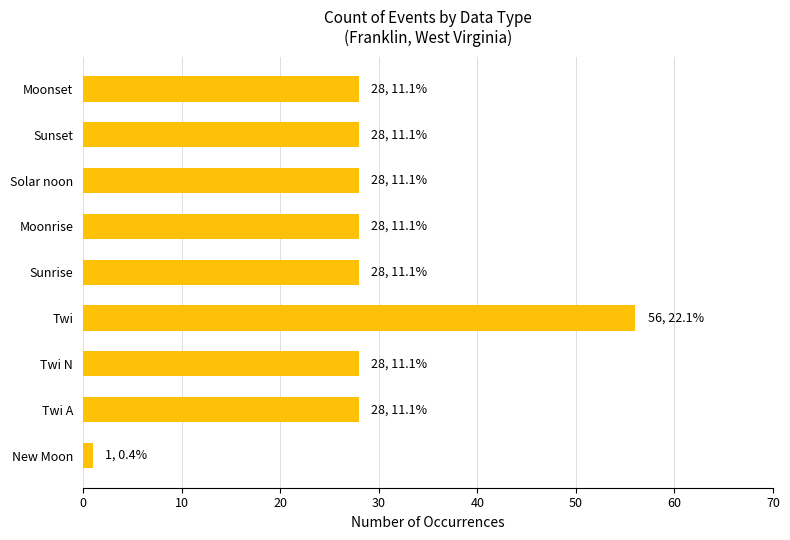

The chart shows a value of 48 at Solar noon. True or false?

False